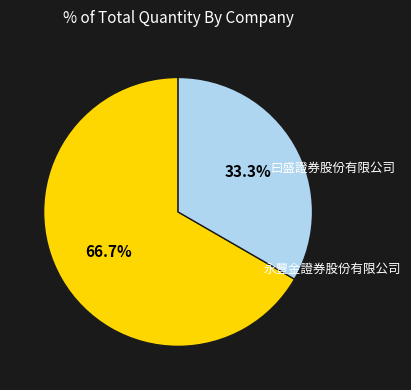

To the nearest percent, what is the difference between the largest and smallest slice percentages?

33%